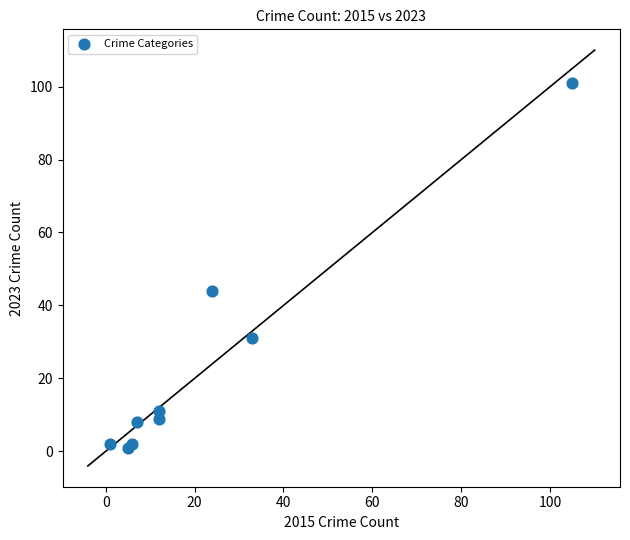

What Y value in the scatter plot is closest to 51?

44